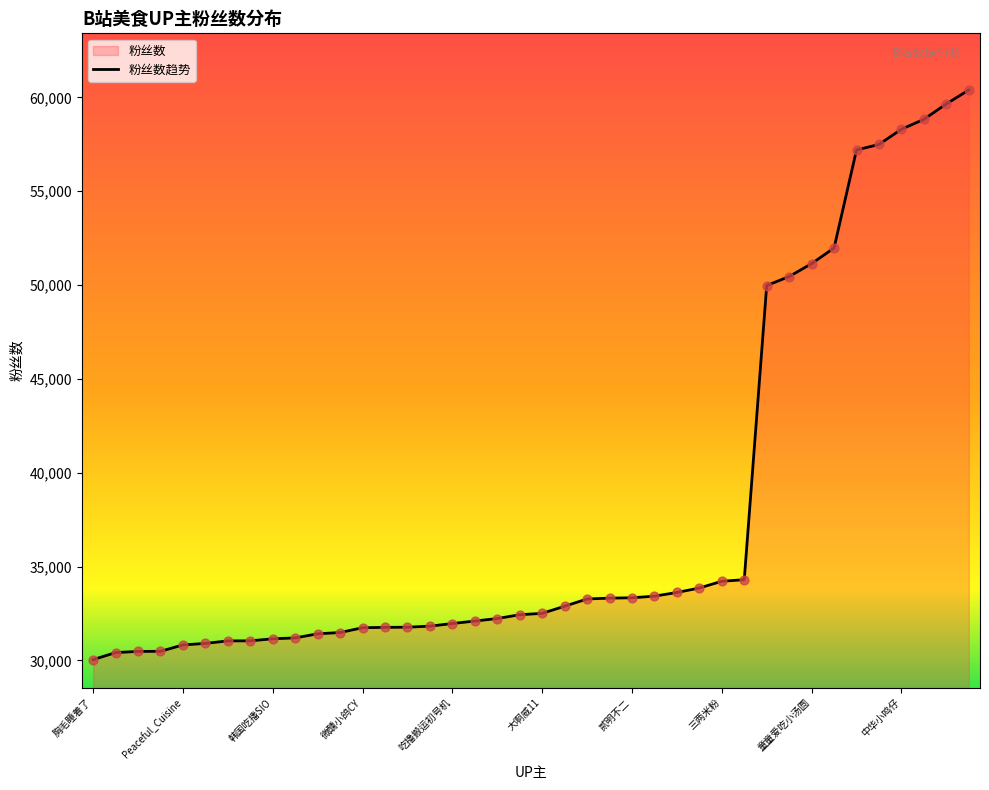

The value at Peaceful_Cuisine is 54485. True or false?

False